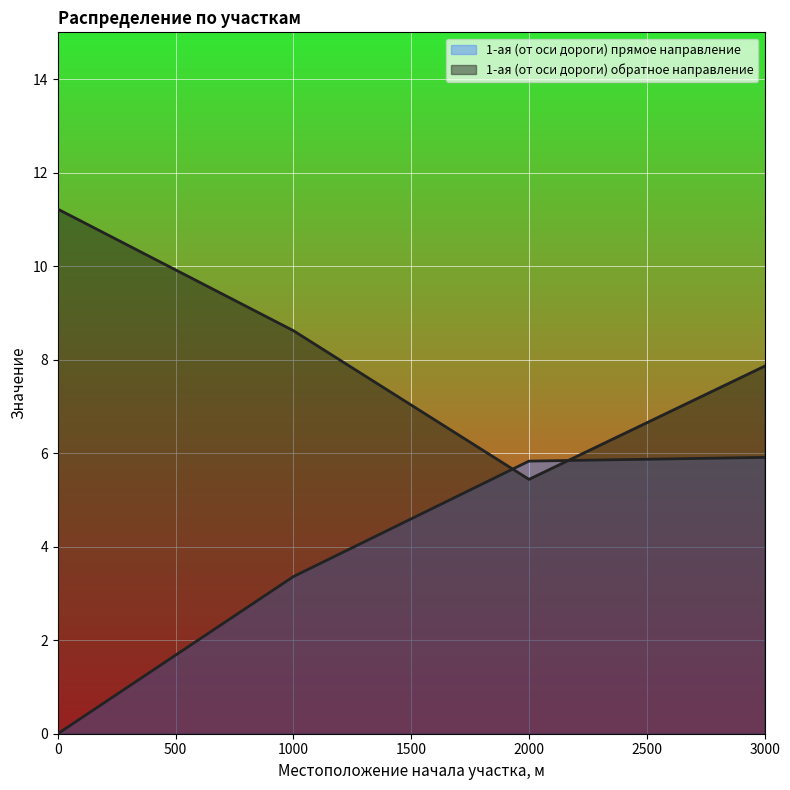

What is the spread (max minus min) of values at 3000.0?

2.0